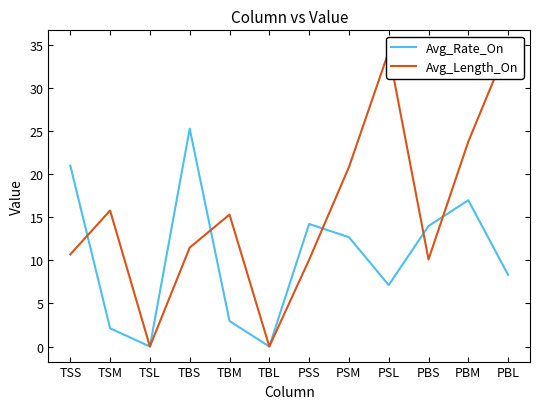

Rank the series by their maximum value, from highest to lowest.

Avg_Length_On, Avg_Rate_On